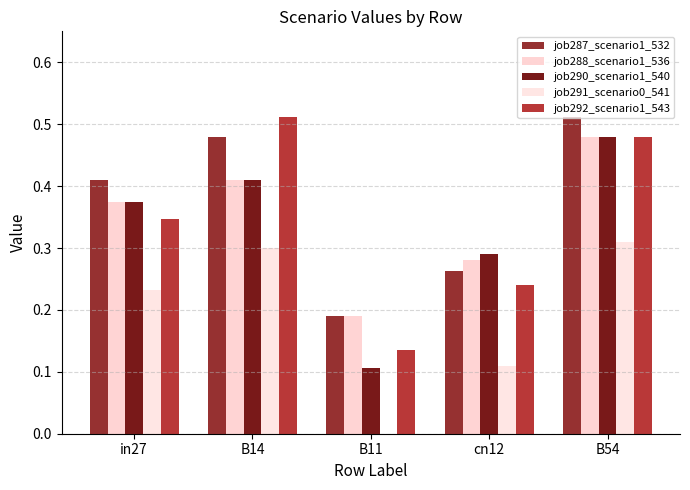

At which label does job288_scenario1_536 reach its peak?

B54